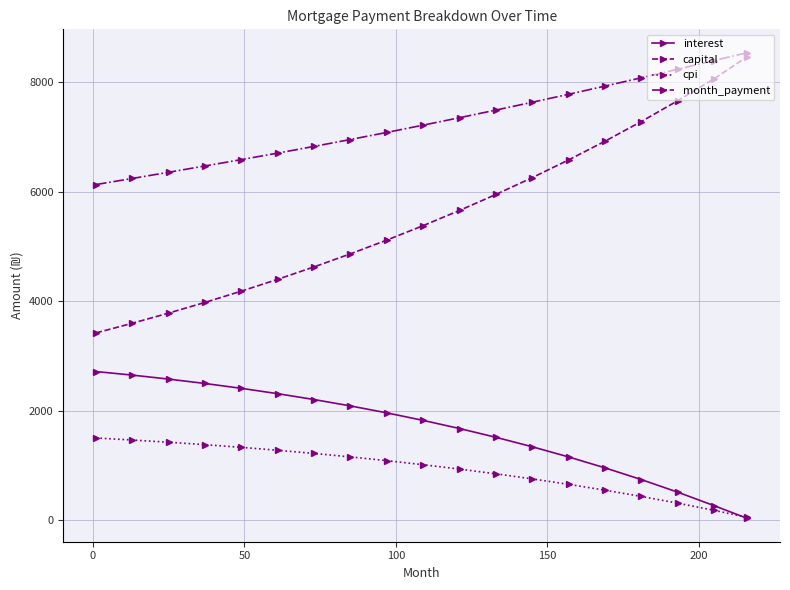

Which series has the widest spread of values?

capital